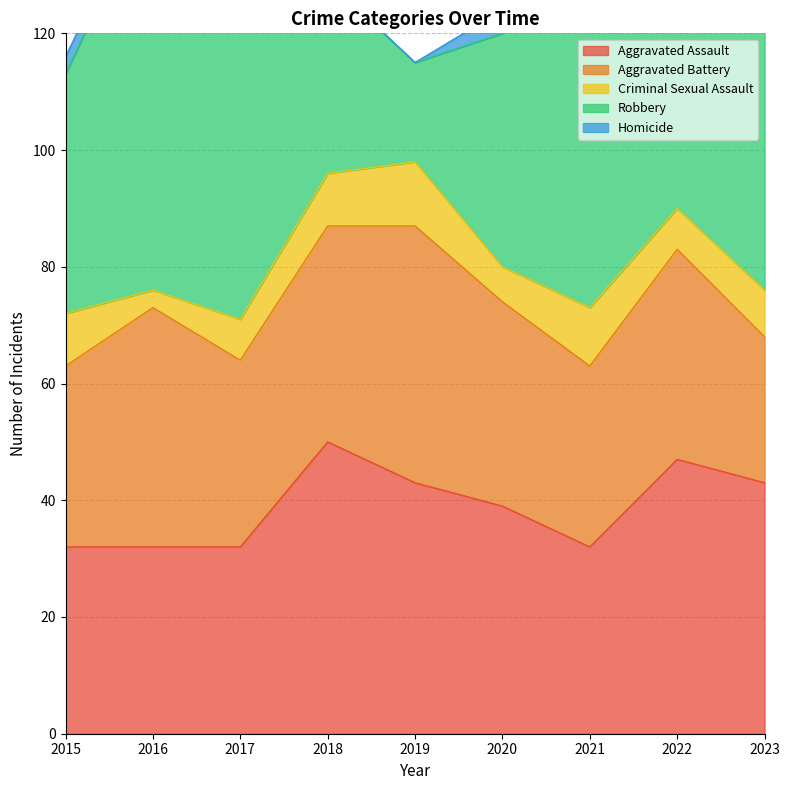

Reading left to right, what are all the values shown in this chart?

Aggravated Assault: 2015=32	2016=32	2017=32	2018=50	2019=43	2020=39	2021=32	2022=47	2023=43
Aggravated Battery: 2015=31	2016=41	2017=32	2018=37	2019=44	2020=35	2021=31	2022=36	2023=25
Criminal Sexual Assault: 2015=9	2016=3	2017=7	2018=9	2019=11	2020=6	2021=10	2022=7	2023=8
Robbery: 2015=41	2016=69	2017=55	2018=33	2019=17	2020=40	2021=59	2022=50	2023=50
Homicide: 2015=3	2016=2	2017=2	2018=0	2019=0	2020=4	2021=2	2022=2	2023=2